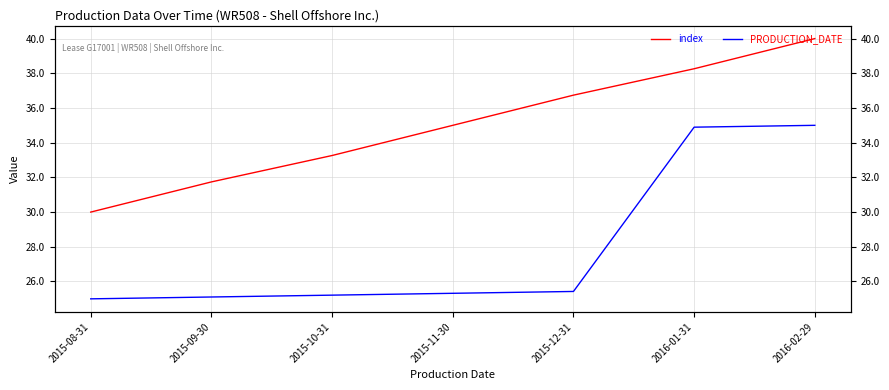

Reading left to right, transcribe all the data shown in this chart.

index: 30.0	31.7	33.3	35.0	36.7	38.3	40.0
PRODUCTION_DATE: 25.0	25.1	25.2	25.3	25.4	34.9	35.0